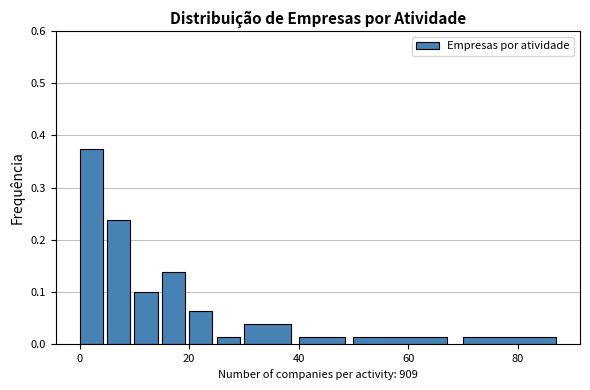

Read against the x-axis, roughly where is the centre of the tallest bar?

2